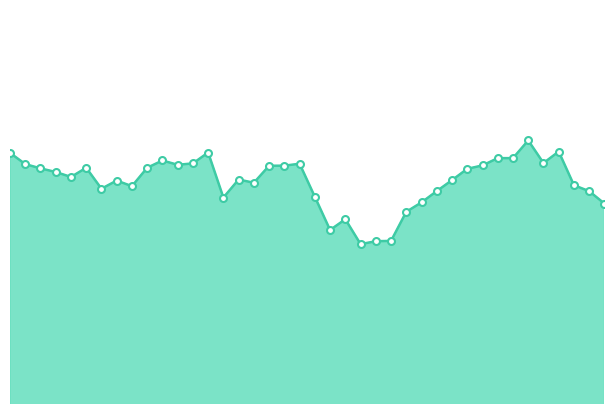

What is the average value?

295.4